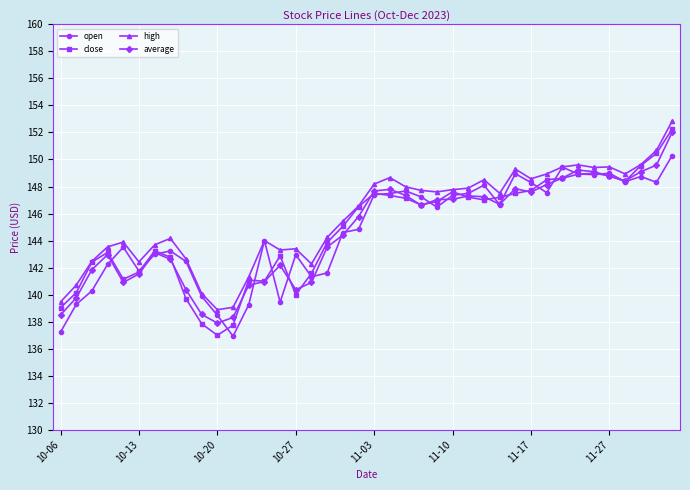

Which series has the widest spread of values?

close